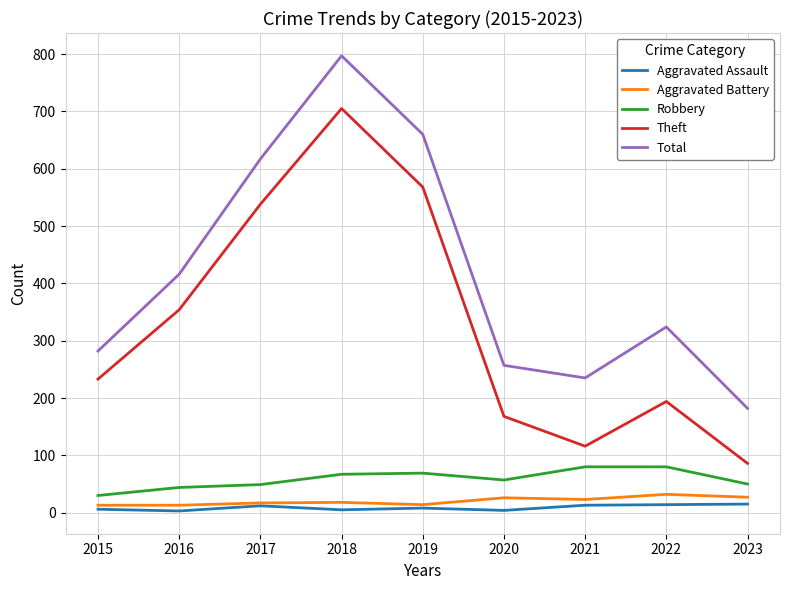

Is it true that Aggravated Assault equals 12 at 2017?

True